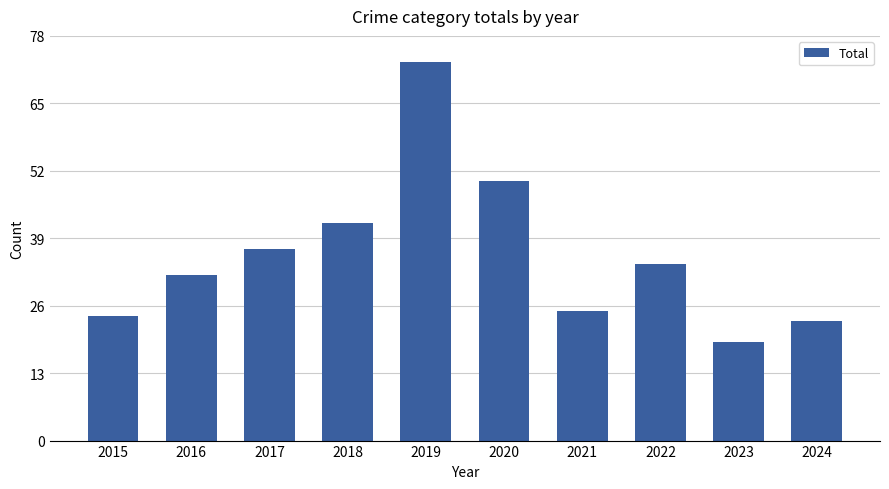

Count the number of data series in this chart.

1